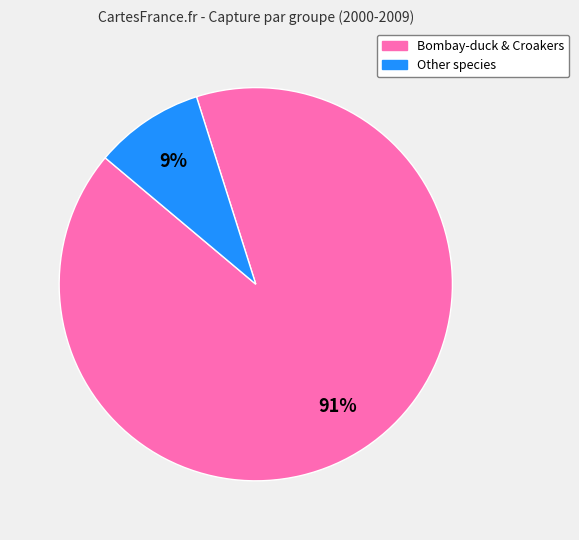

To the nearest percent, what is the difference between the largest and smallest slice percentages?

82%